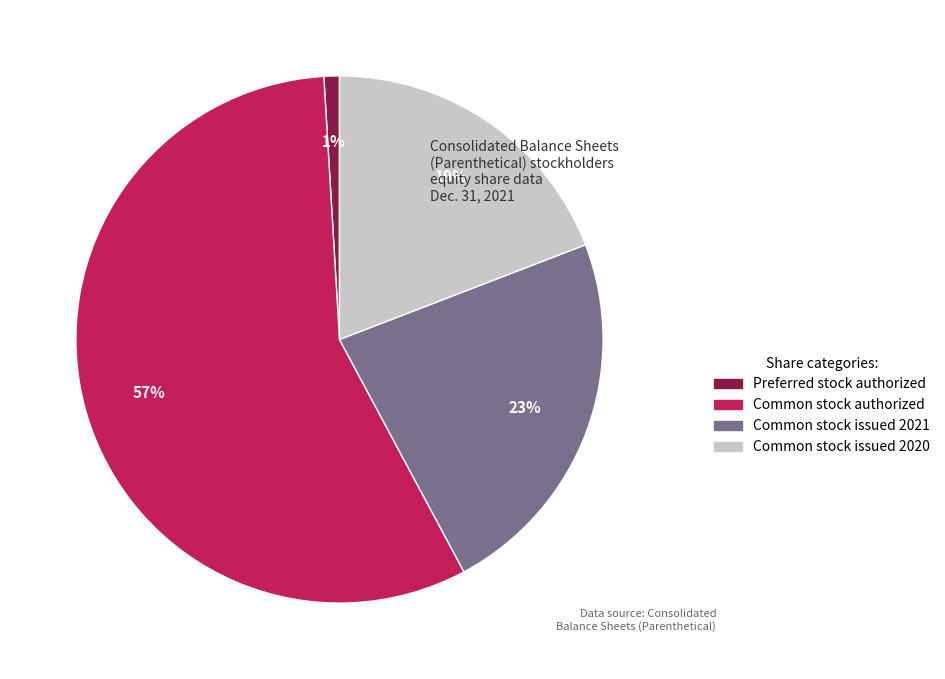

How many segments does this pie chart have?

4